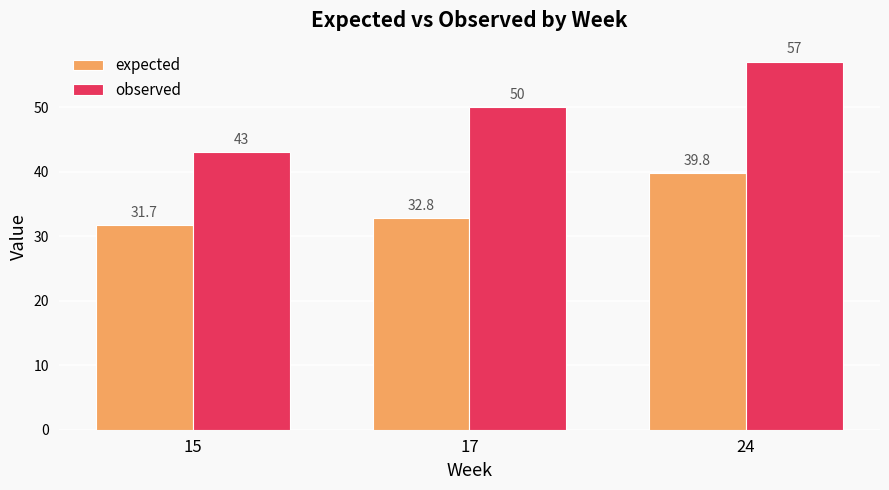

At which label is observed closest to 50?

17